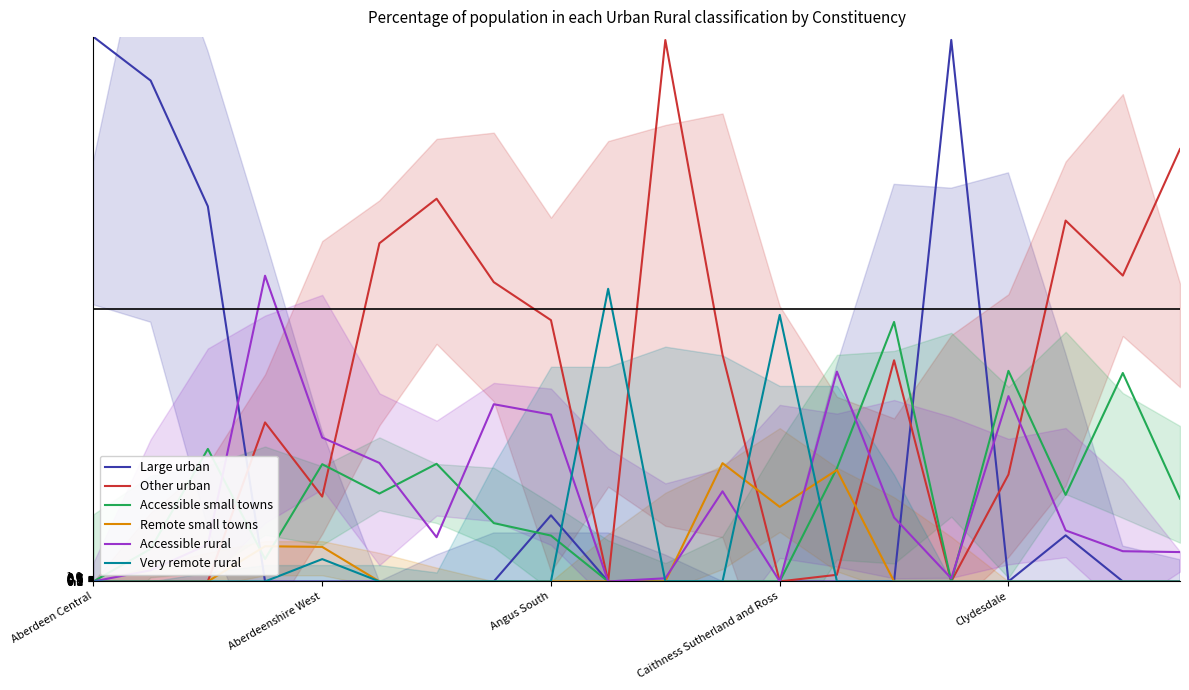

What is the approximate value of Other urban at Clydesdale?

19.6